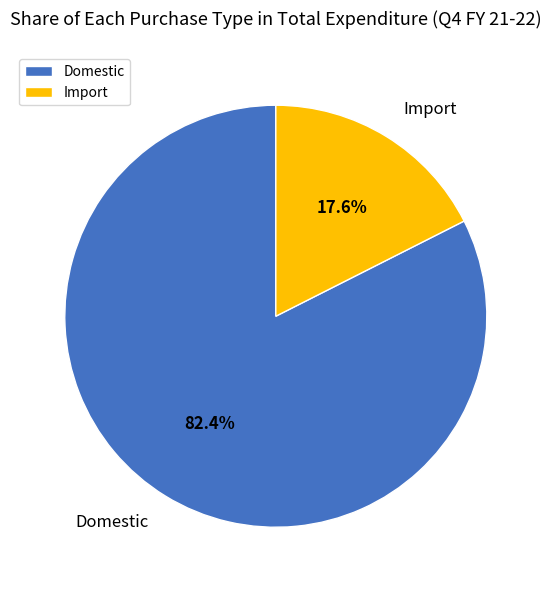

Approximately how many times larger is the value at Domestic compared to Import?

4.7